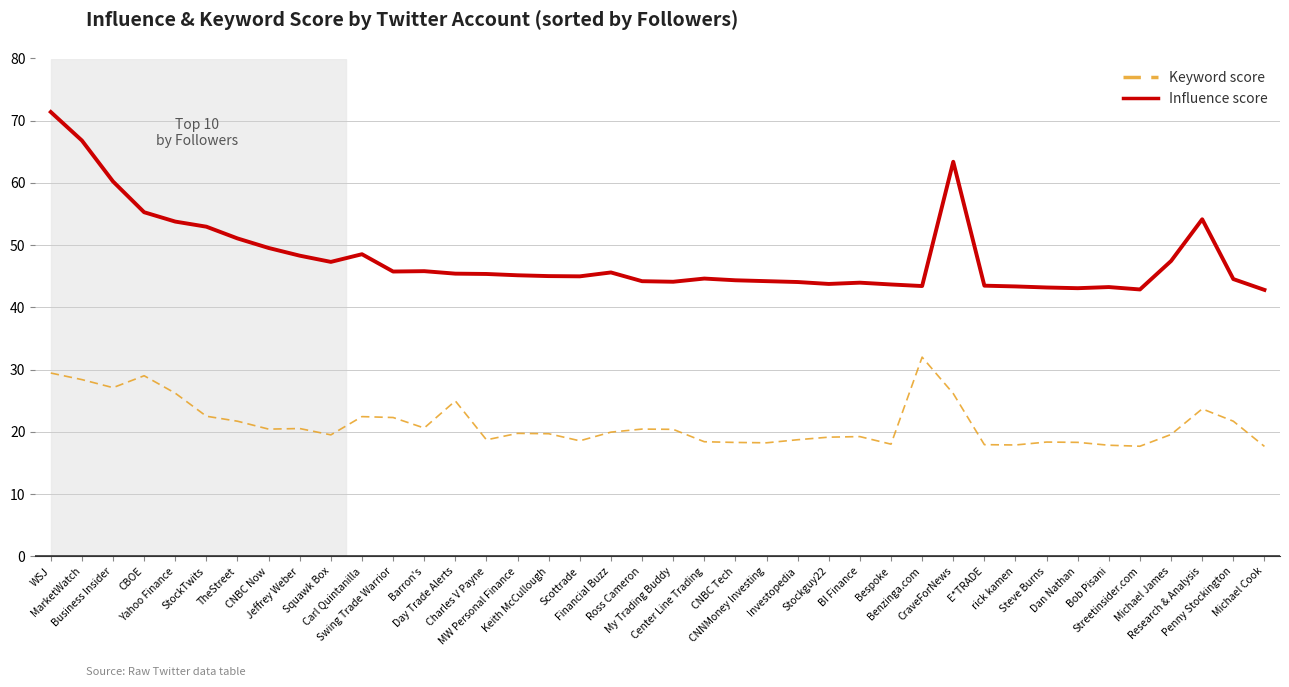

Which series has the largest total across all categories?

Influence score